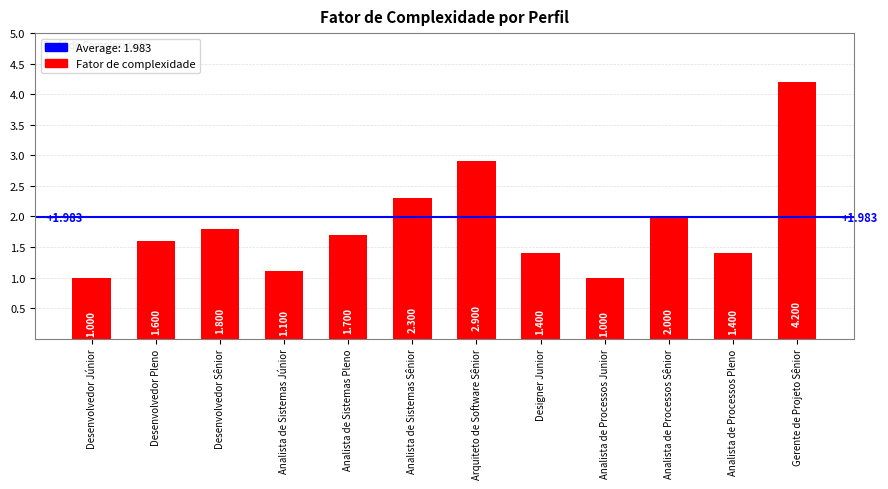

How many values exceed 1?

10